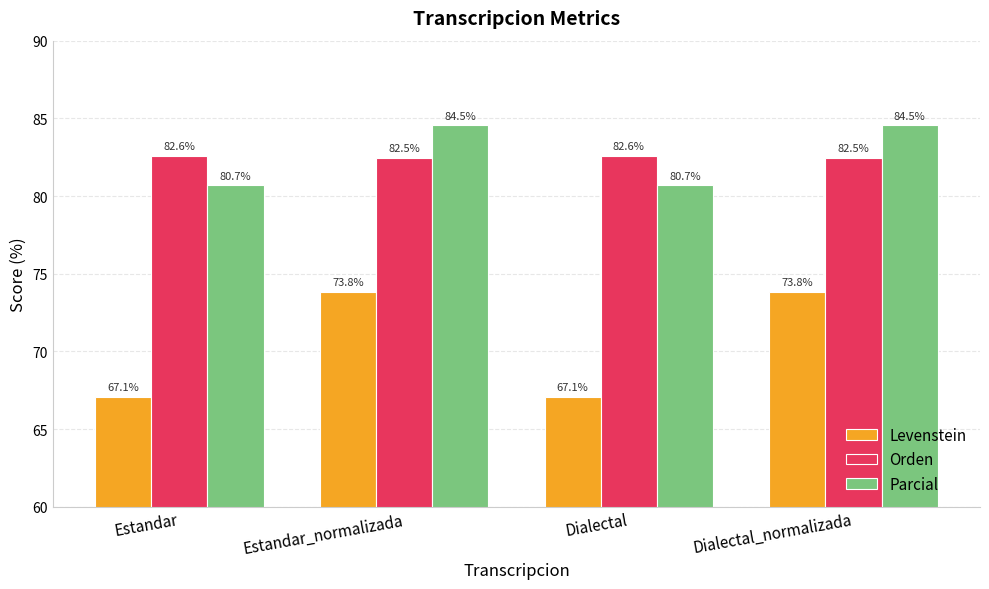

The value of Orden at Estandar is 82.6. True or false?

True